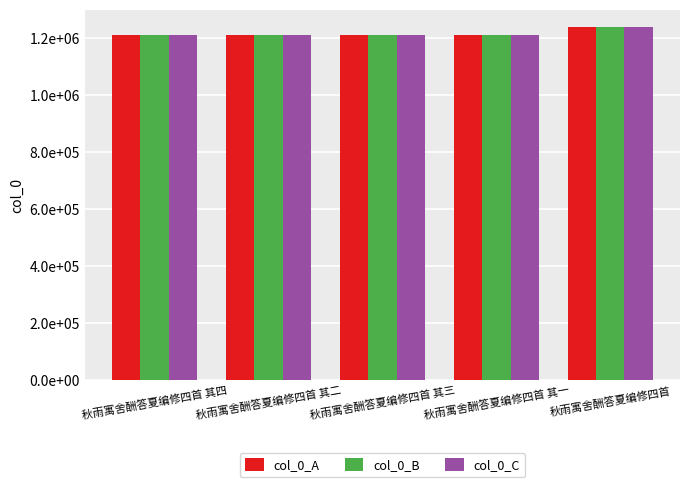

Reading left to right, transcribe all the data shown in this chart.

col_0_A: 1207945	1207943	1207944	1207942	1236778
col_0_B: 1207945	1207943	1207944	1207942	1236778
col_0_C: 1207945	1207943	1207944	1207942	1236778